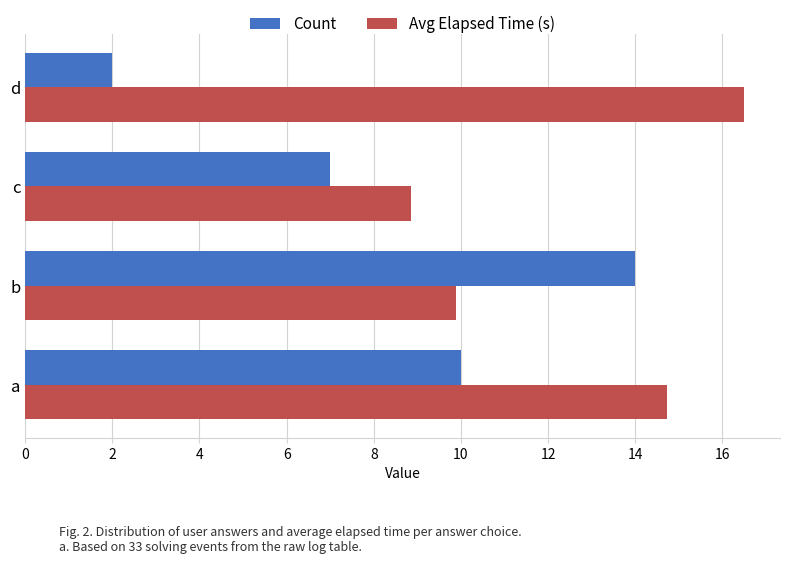

What is the greatest value displayed?

16.5